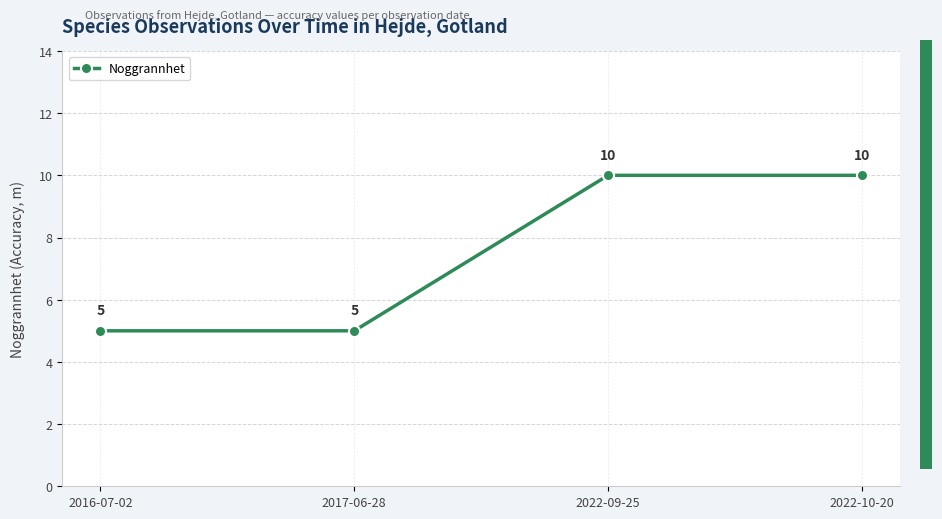

What position from the left is 2016-07-02?

1